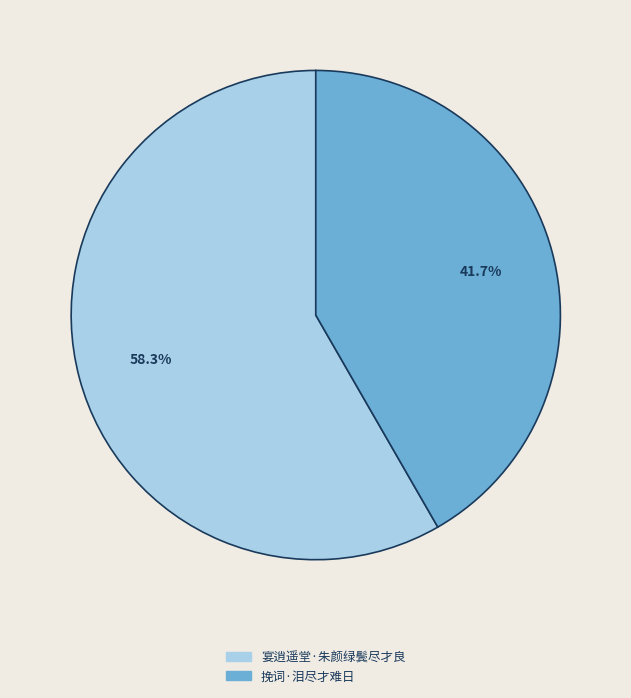

What is the ratio of the value at 挽词·泪尽才难日 to the value at 宴逍遥堂·朱颜绿鬓尽才良?

0.7